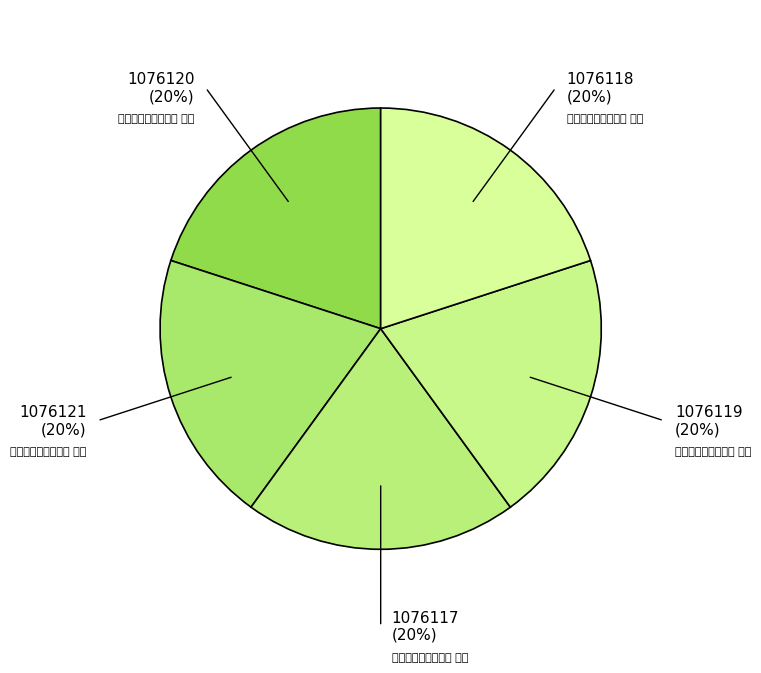

Approximately how many times larger is the value at 恭进郊祀庆成诗五首 其四 compared to 恭进郊祀庆成诗五首 其一?

1.0